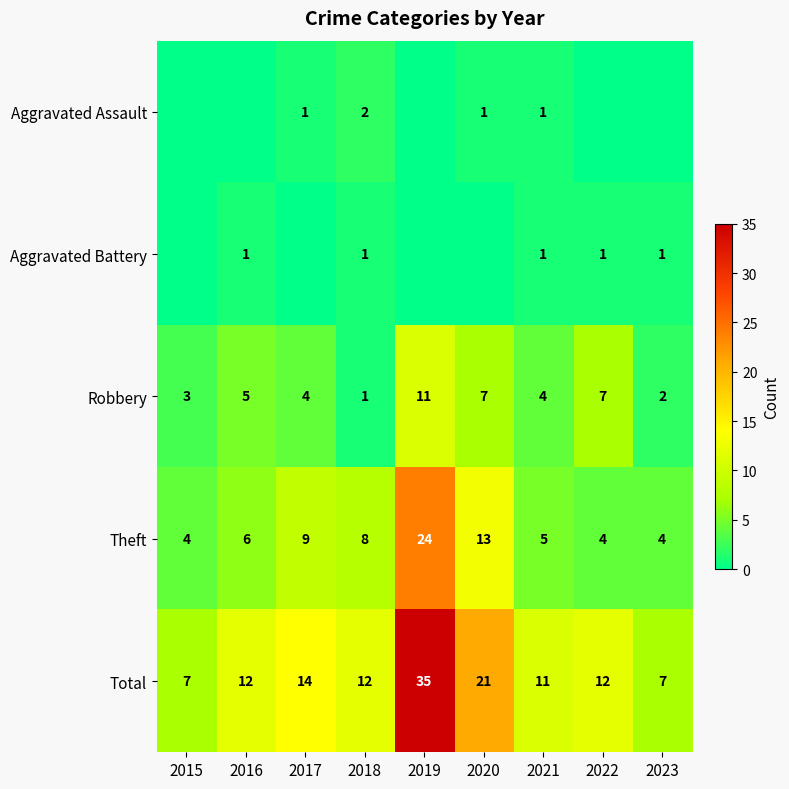

True or false: Robbery has a value of 3 at 2015.

True